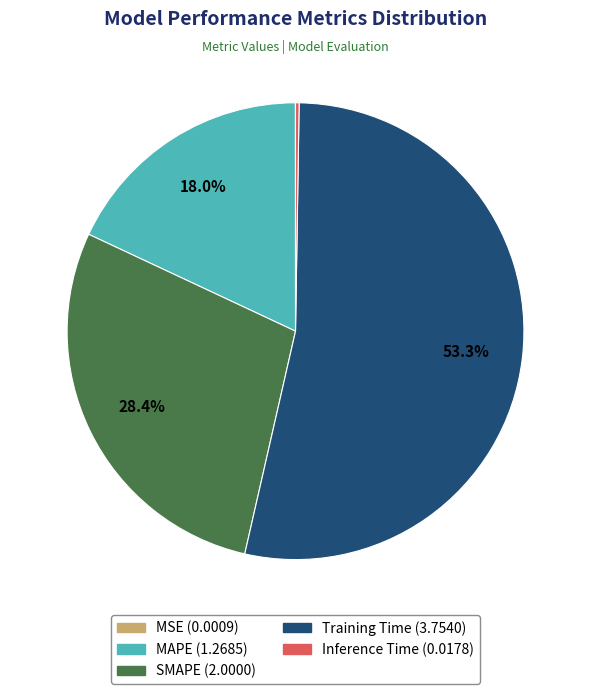

Approximately how many times larger is the value at SMAPE compared to Training Time?

0.5